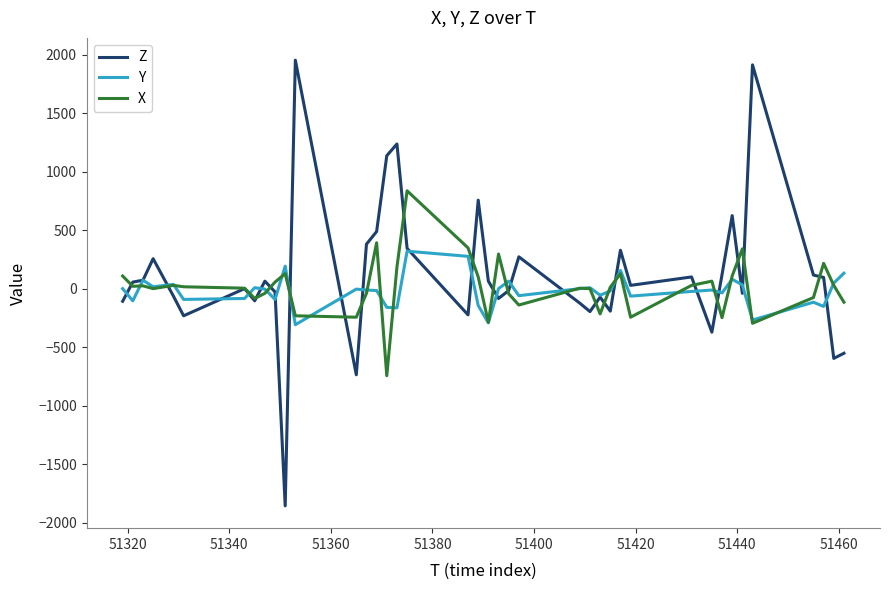

What is the highest value of the Z series?

1952